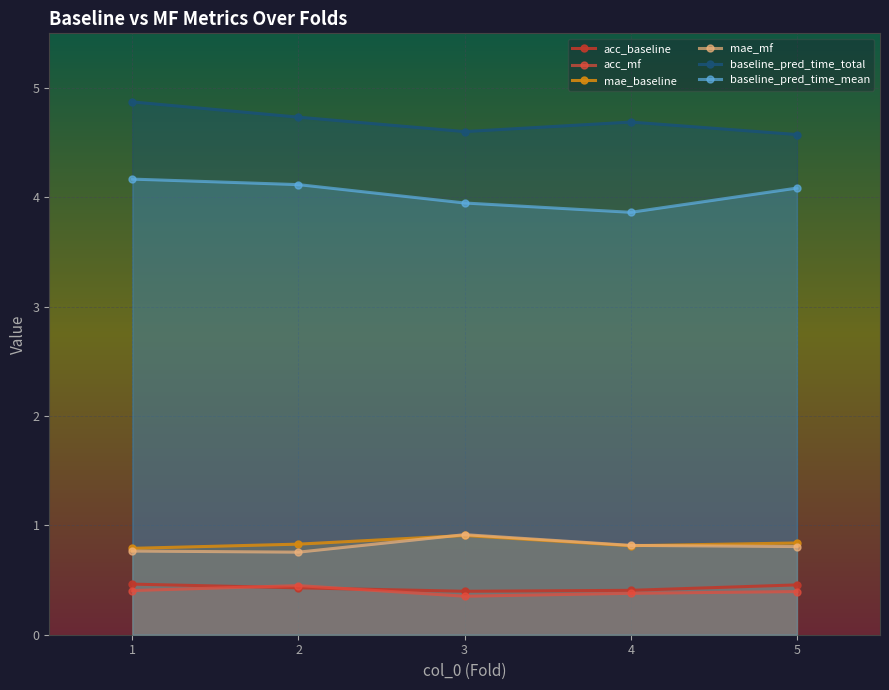

What is the total value across all series at 3?

11.1